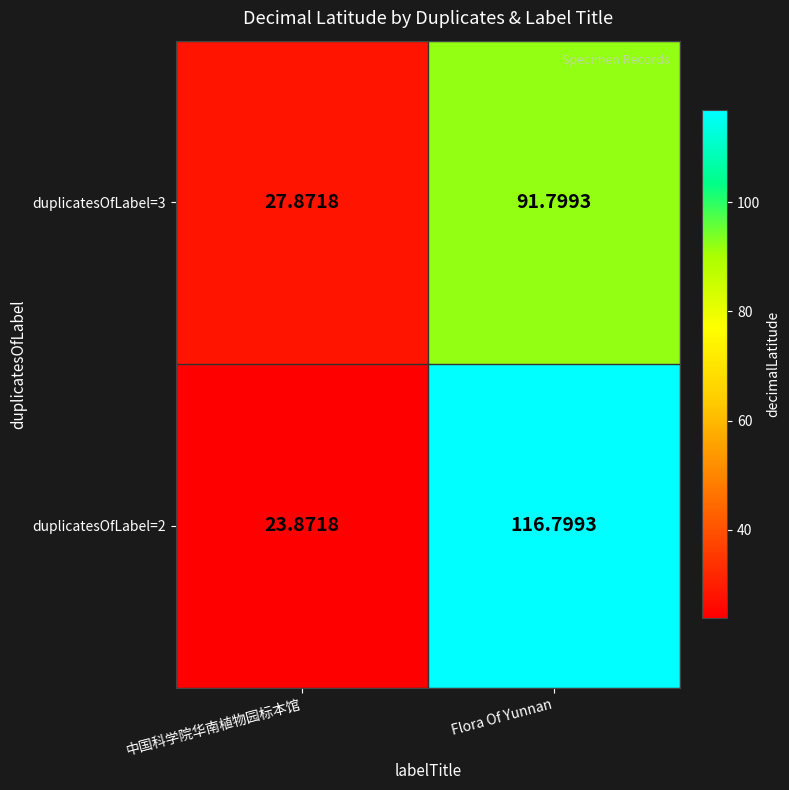

Rank the categories by duplicatesOfLabel=3 value from lowest to highest.

中国科学院华南植物园标本馆, Flora Of Yunnan